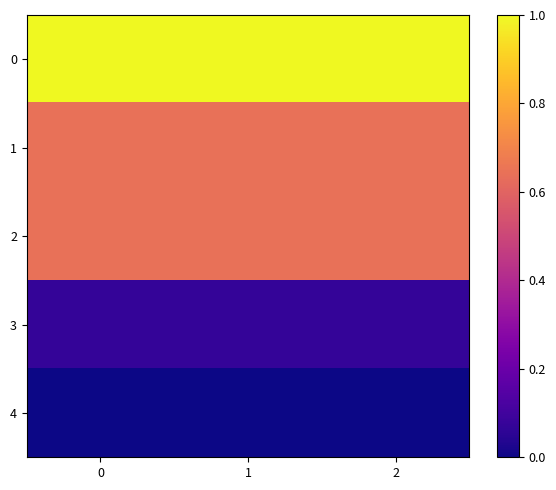

What is the spread (max minus min) of values at 0?

1.0